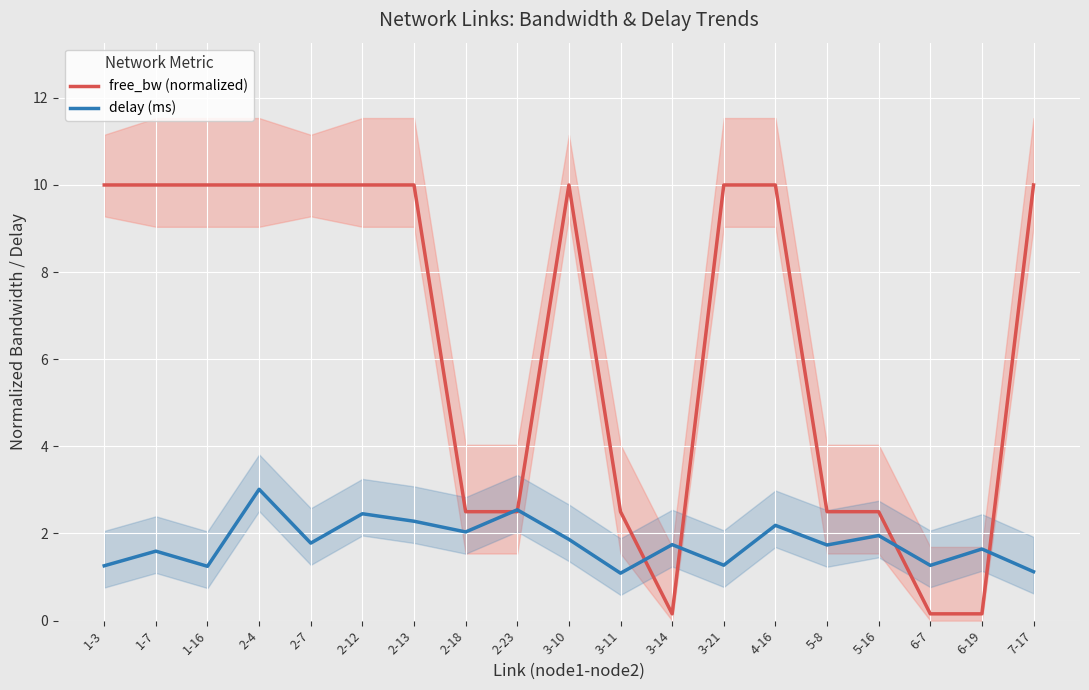

What are all the series names shown in the legend?

free_bw (normalized), delay (ms)